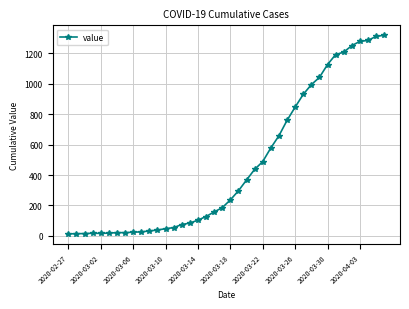

What is the greatest value displayed?

1319